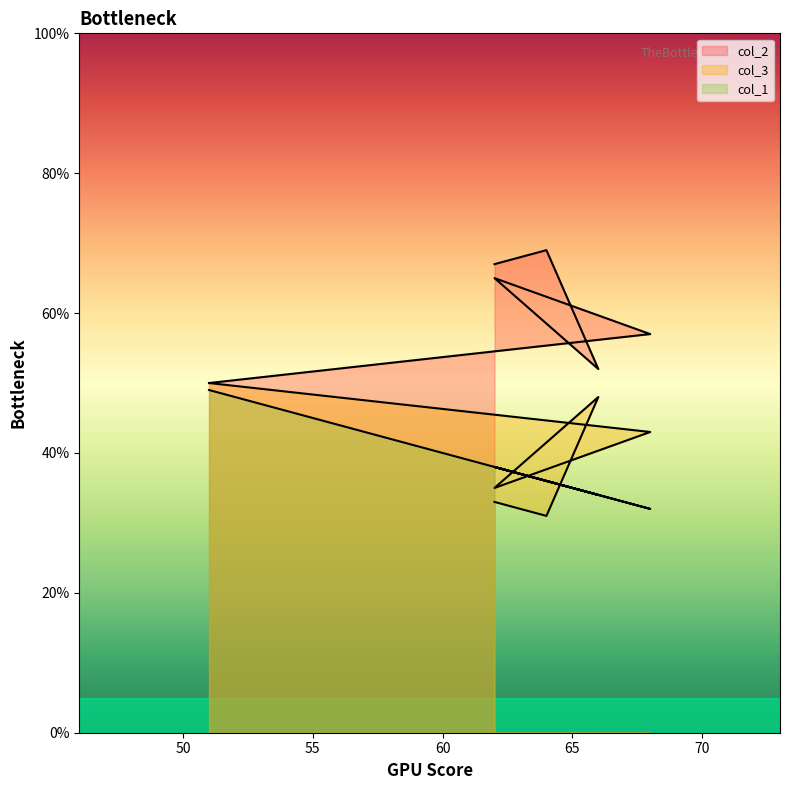

Which has a higher value, 62 or 64?

64